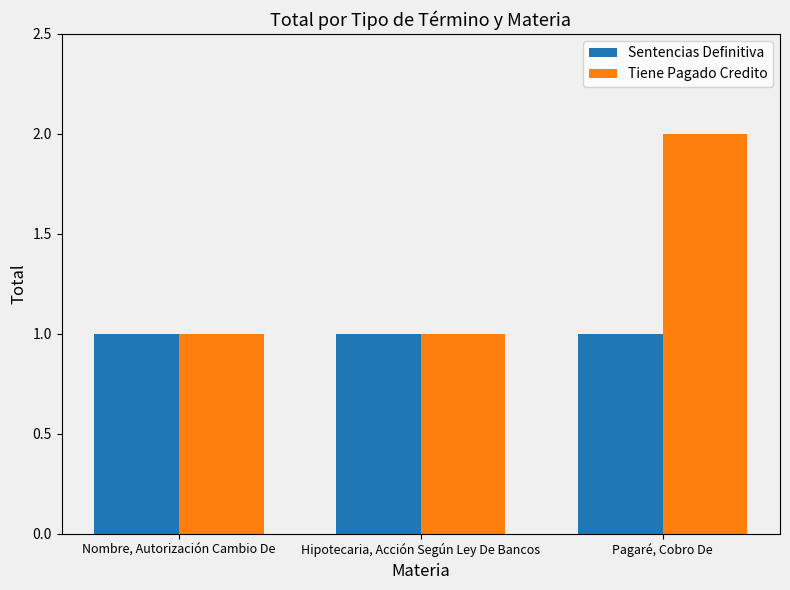

Is the value of Tiene Pagado Credito at Pagaré, Cobro De greater than the value of Sentencias Definitiva at Hipotecaria, Acción Según Ley De Bancos?

Yes